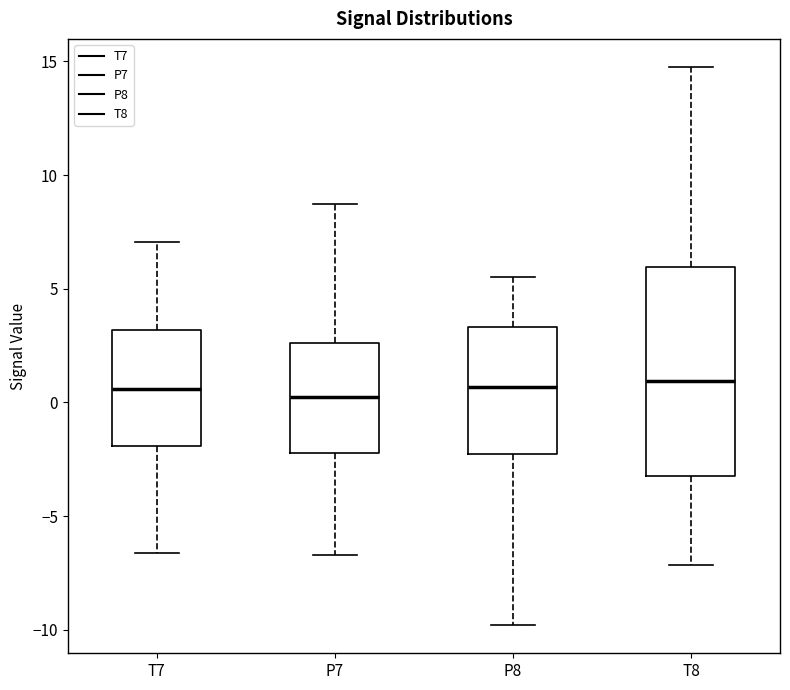

Comparing the boxes themselves (not the whiskers), which one is the tallest?

T8